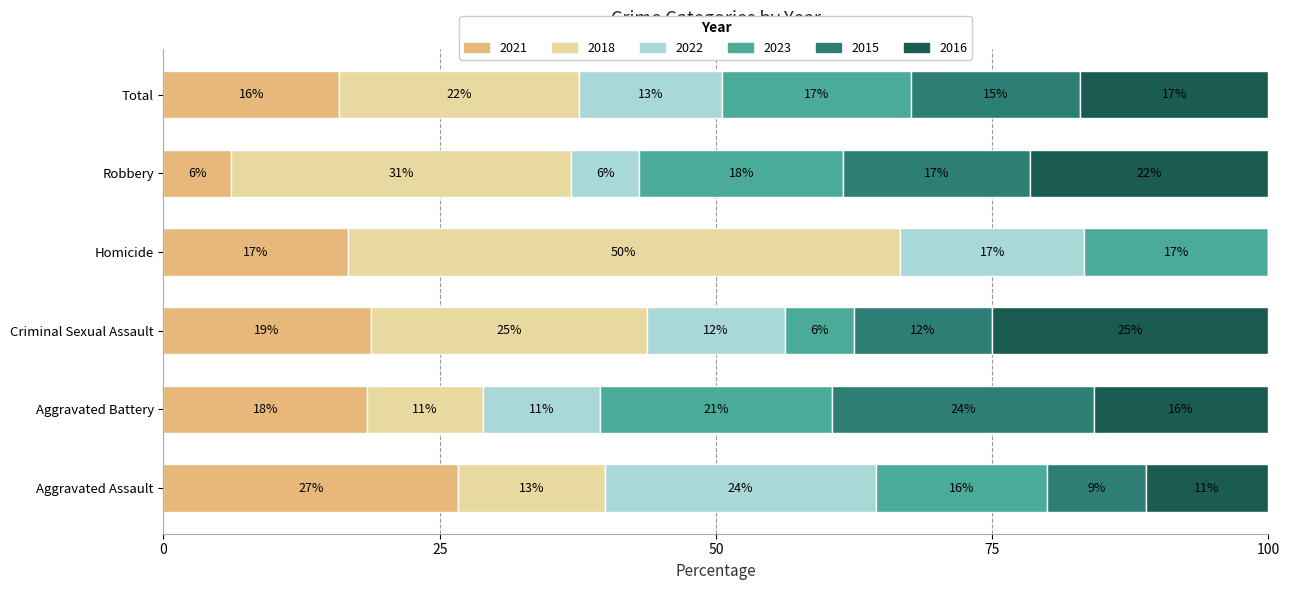

What are all the series names shown in the legend?

2021, 2018, 2022, 2023, 2015, 2016